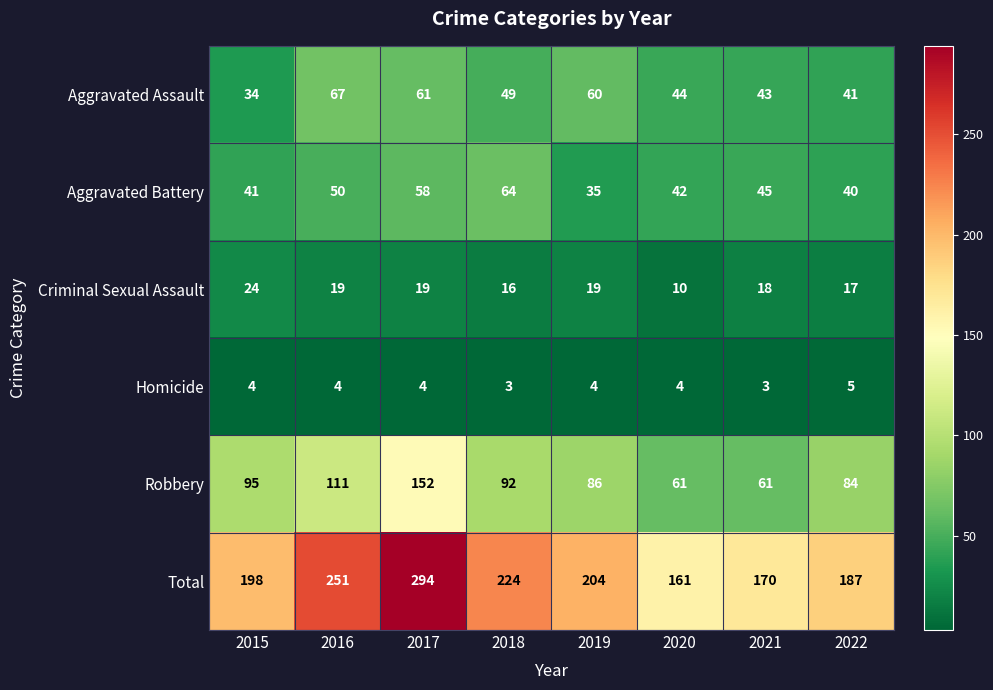

What is the sum of all Homicide values?

31